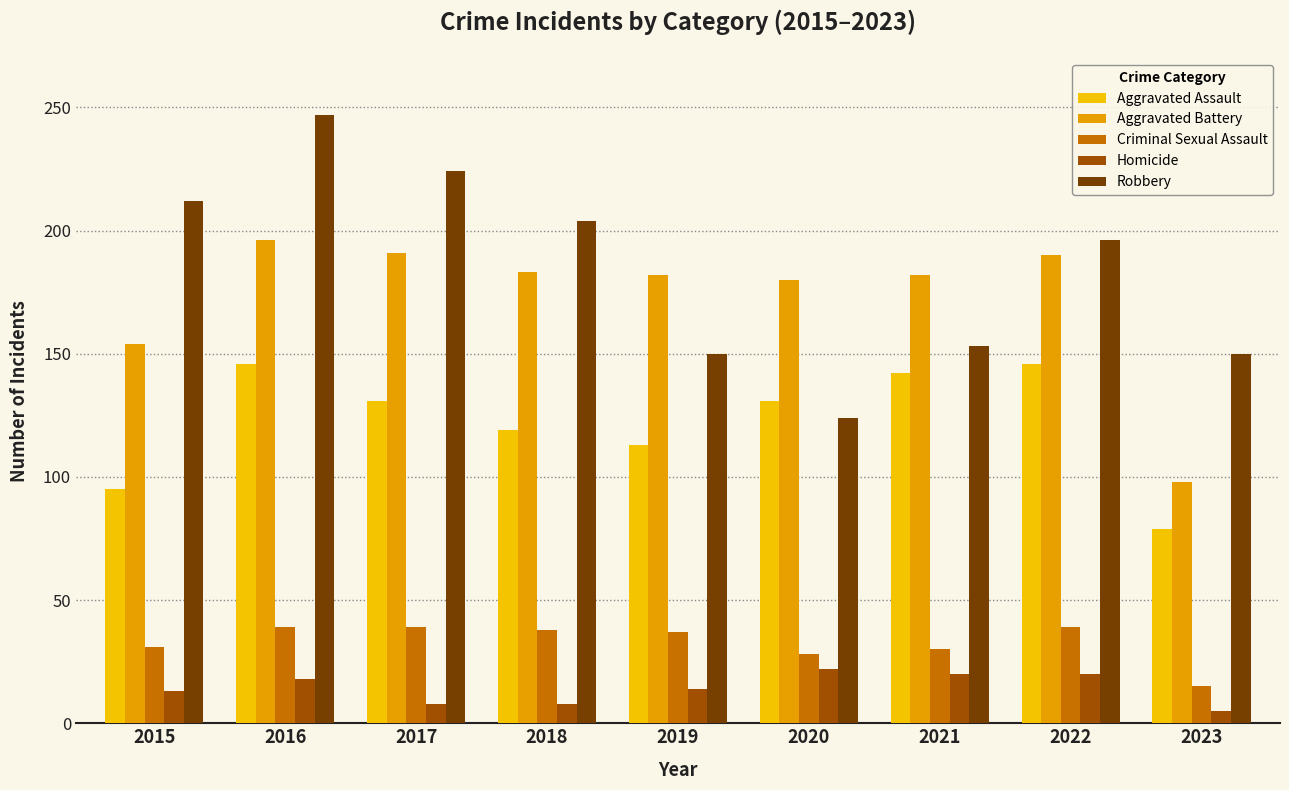

Does the chart contain any negative values?

No